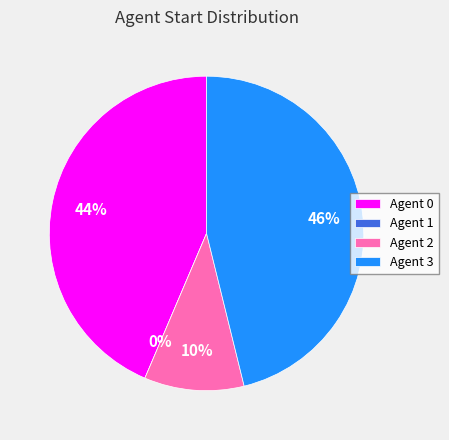

To the nearest percent, what is the average slice percentage?

25%